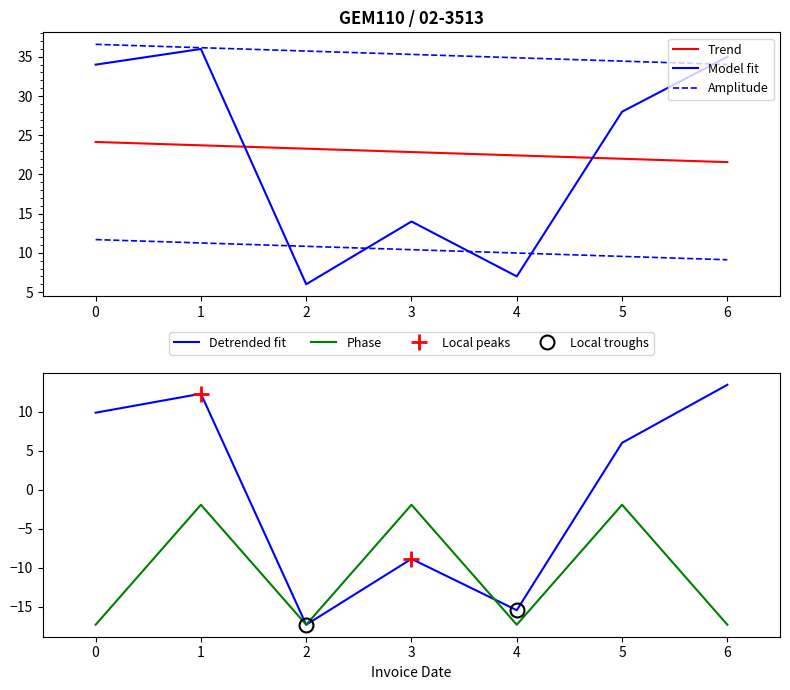

What is the minimum value for Model fit?

6.0